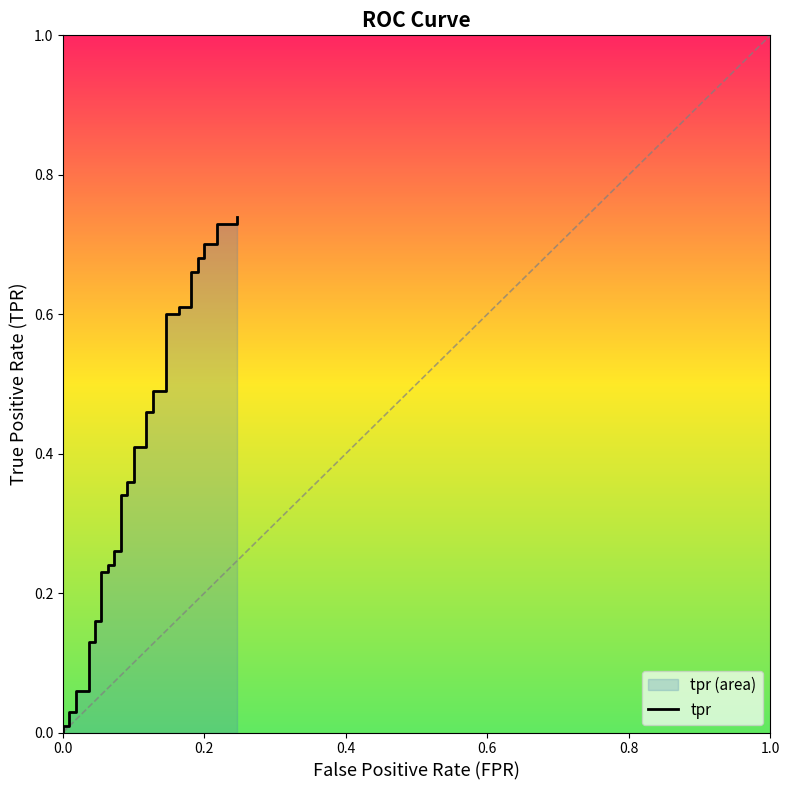

Reading right to left, what are all the values shown in this chart?

0.7	0.7	0.7	0.7	0.7	0.7	0.7	0.7	0.7	0.6	0.6	0.6	0.6	0.5	0.5	0.5	0.5	0.4	0.4	0.4	0.4	0.3	0.3	0.3	0.3	0.2	0.2	0.2	0.2	0.2	0.2	0.1	0.1	0.1	0.1	0.0	0.0	0.0	0.0	0.0